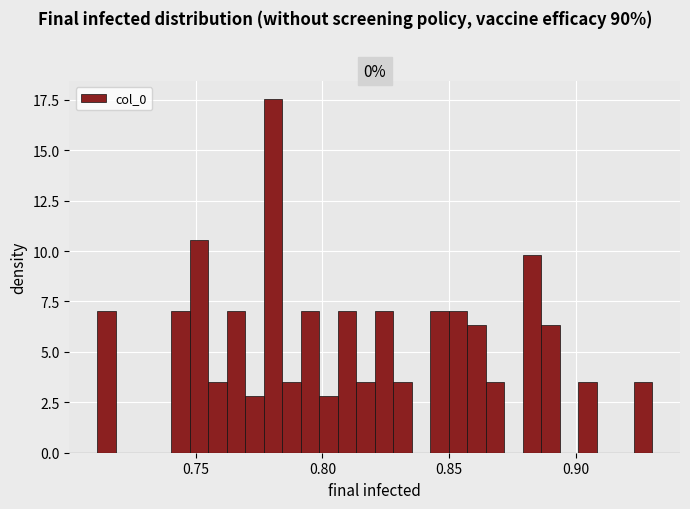

Read against the x-axis, roughly where is the centre of the tallest bar?

0.780